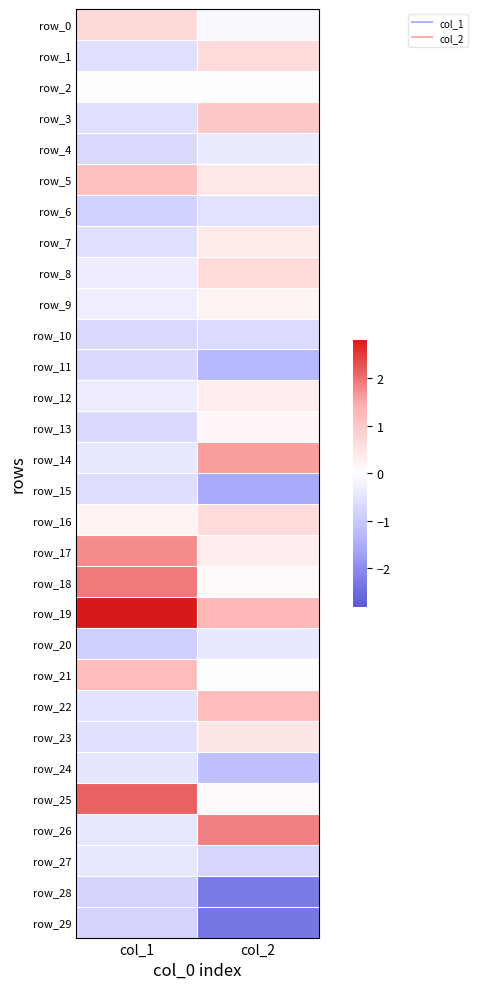

At col_1, list the series in order from largest to smallest.

row_19, row_25, row_18, row_17, row_21, row_5, row_0, row_16, row_2, row_9, row_12, row_8, row_27, row_14, row_26, row_24, row_22, row_23, row_3, row_7, row_1, row_15, row_4, row_13, row_10, row_11, row_28, row_29, row_6, row_20